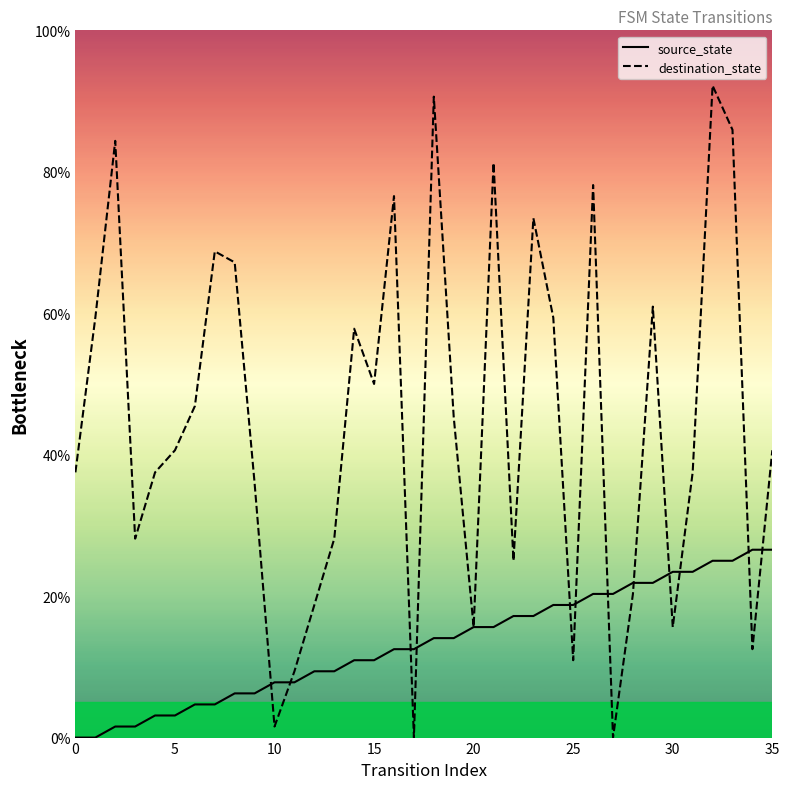

What are all the series names shown in the legend?

source_state, destination_state